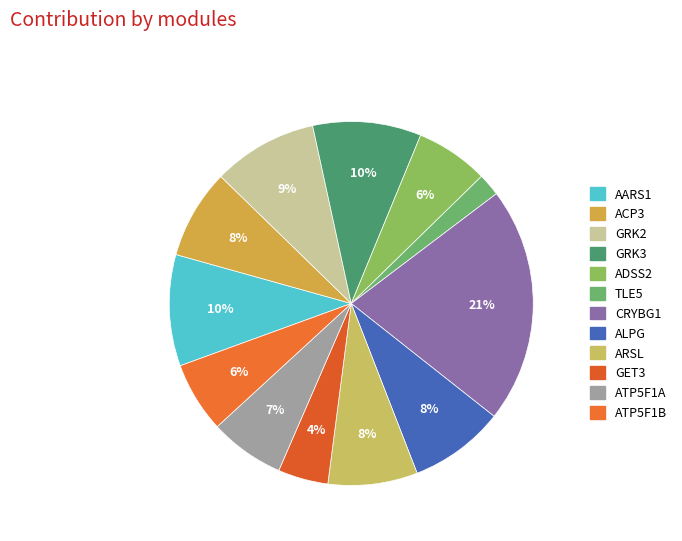

To the nearest percent, what percentage of the pie is GET3?

4%